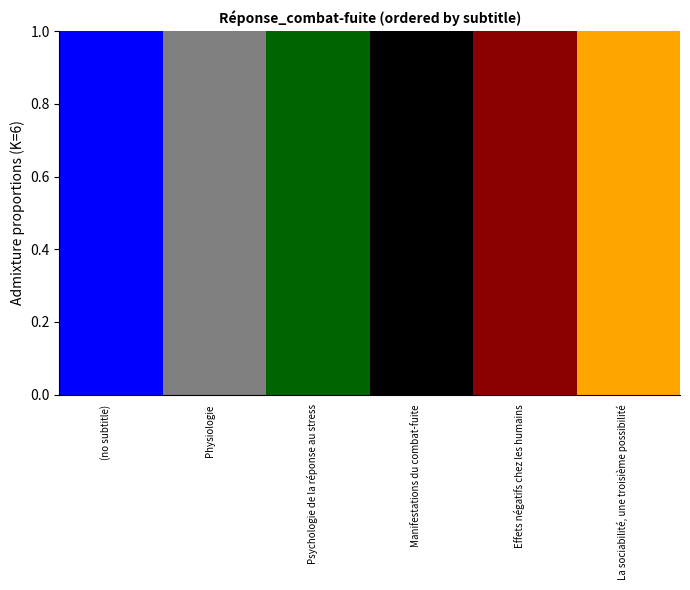

How many distinct data groups are displayed?

6